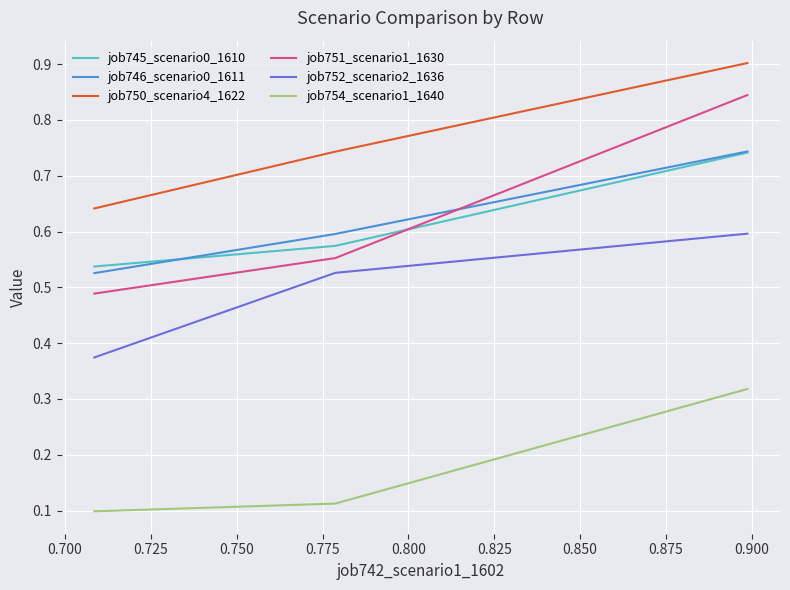

Which series has the widest spread of values?

job751_scenario1_1630